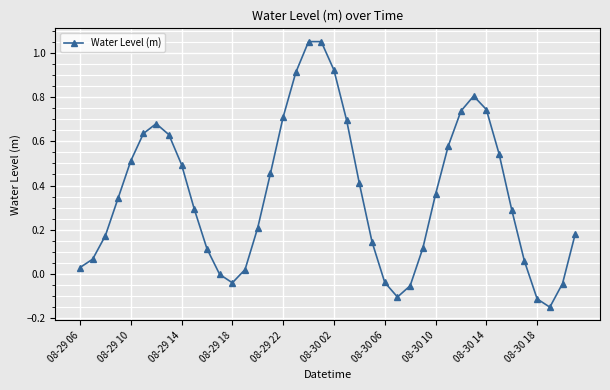

What is the sum of all values?

14.4